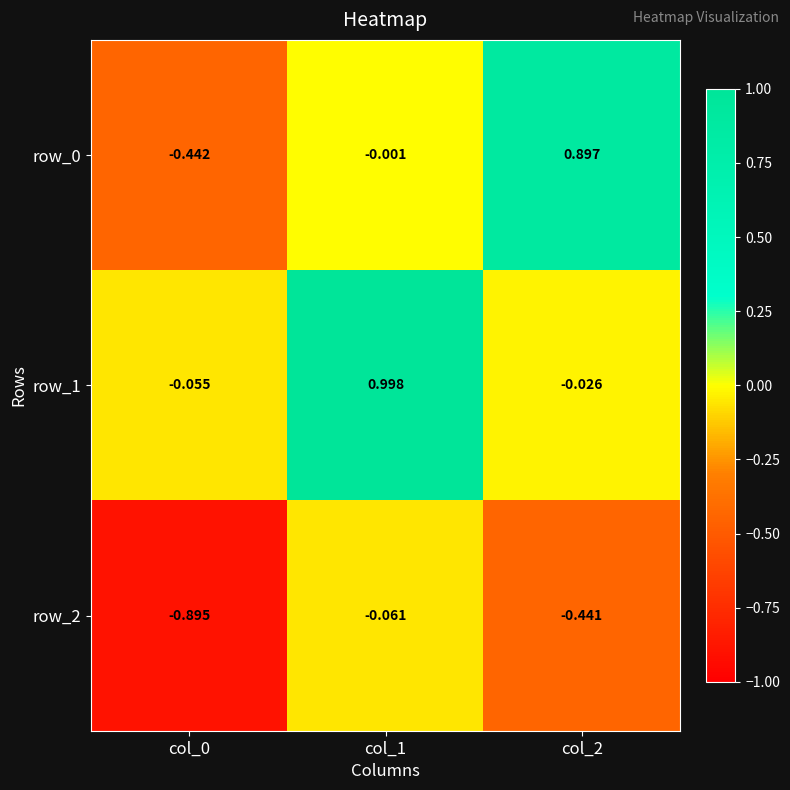

True or false: row_0 has a value of -0.1 at col_0.

False